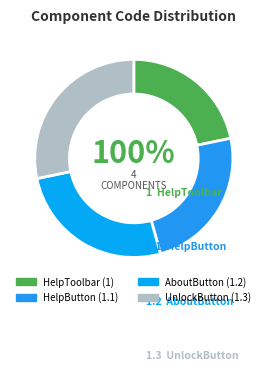

What is the change in value from HelpToolbar to UnlockButton?

+0.3